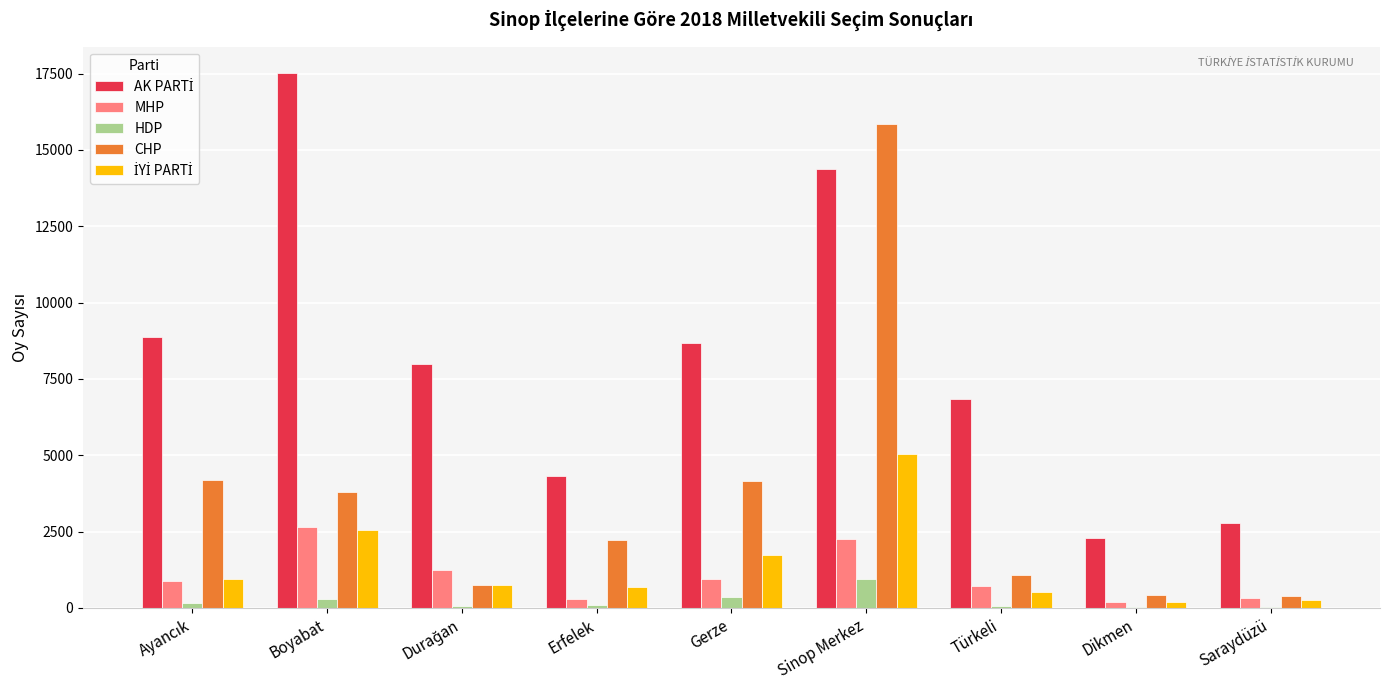

How many groups of bars are there?

9